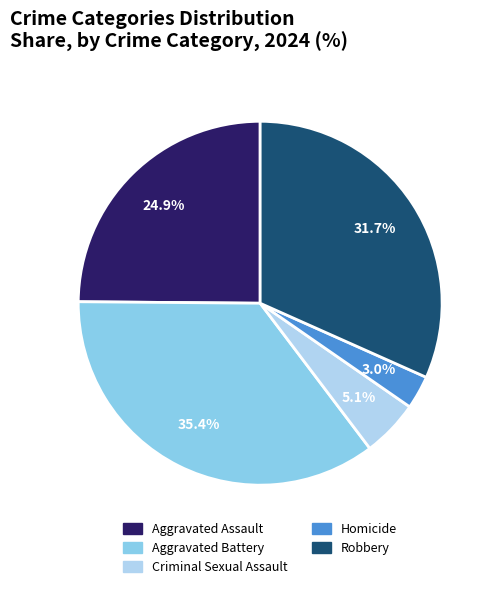

To the nearest percent, what portion does Aggravated Assault represent?

25%